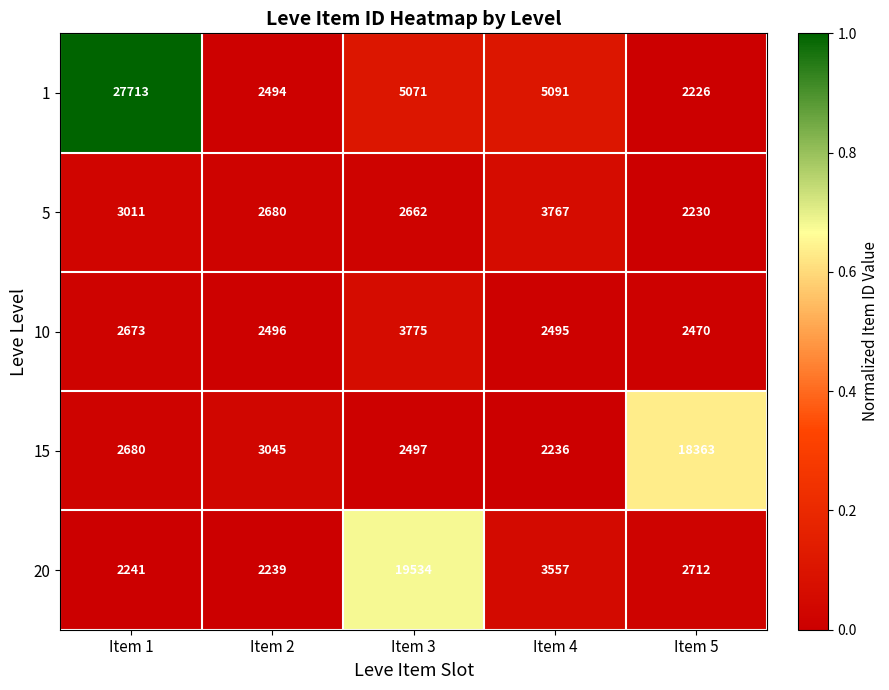

Reading left to right, what are all the values shown in this chart?

1: 27713	2494	5071	5091	2226
5: 3011	2680	2662	3767	2230
10: 2673	2496	3775	2495	2470
15: 2680	3045	2497	2236	18363
20: 2241	2239	19534	3557	2712